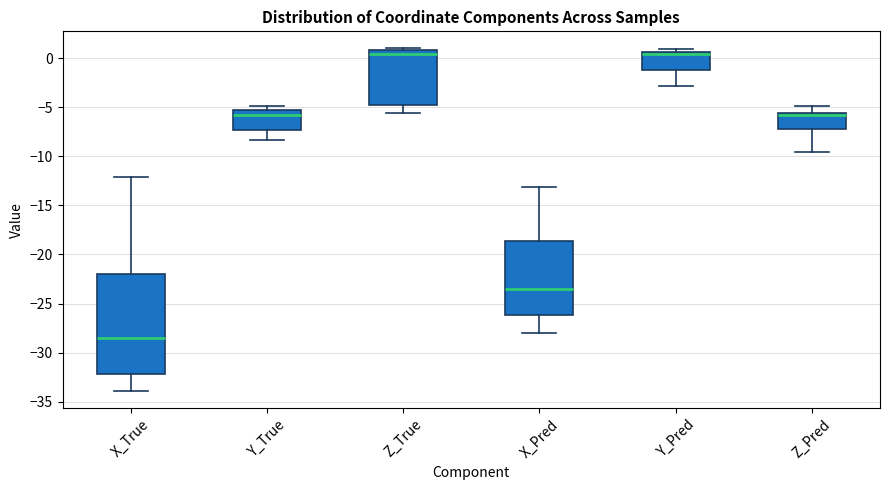

Reading left to right, transcribe this box plot: for each box, give where its median line is, the range the box spans, and where its two whiskers end, as read against the y-axis. The values are not printed on the chart, so give them approximately, as read against the axis.

X_True: median -28.5, box -32.0 to -22.0, whiskers -34.0 to -12.0
Y_True: median -6.0, box -7.5 to -5.5, whiskers -8.5 to -5.0
Z_True: median 0.5, box -4.5 to 1.0, whiskers -5.5 to 1.0 (just above the box's upper edge)
X_Pred: median -23.5, box -26.0 to -18.5, whiskers -28.0 to -13.0
Y_Pred: median 0.5 (just below the box's upper edge), box -1.0 to 0.5, whiskers -3.0 to 1.0
Z_Pred: median -6.0, box -7.0 to -5.5, whiskers -9.5 to -5.0